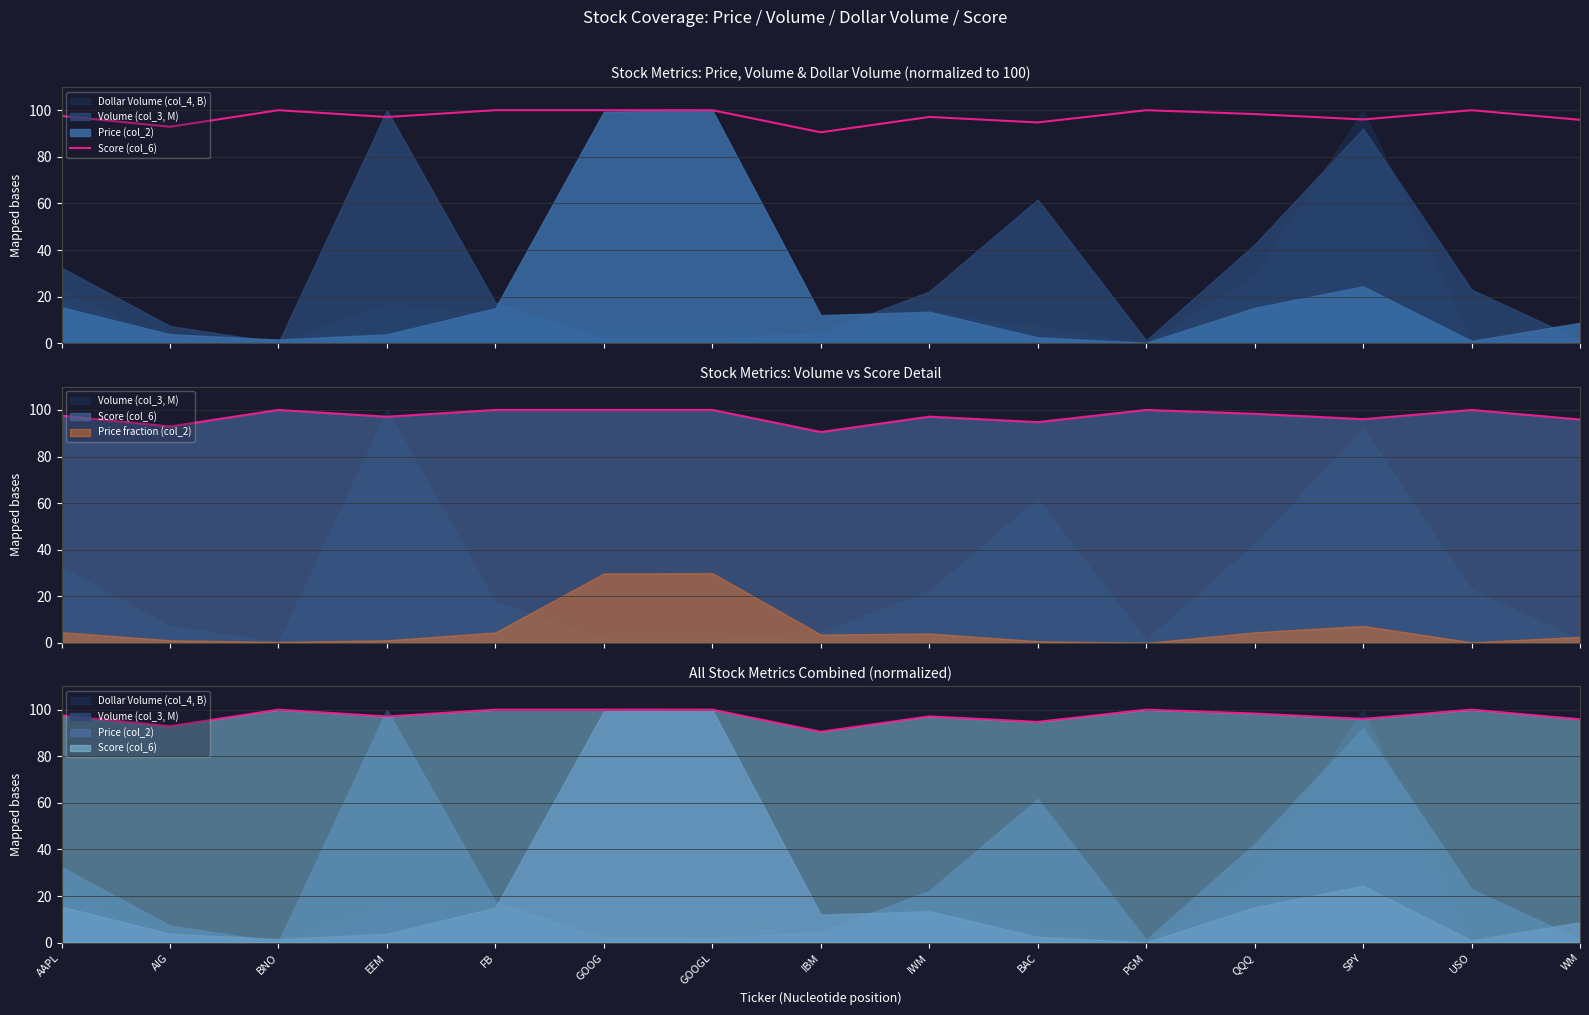

List the labels in order of value, smallest first.

IBM, AIG, BAC, WM, SPY, EEM, IWM, AAPL, QQQ, BNO, FB, GOOG, GOOGL, PGM, USO